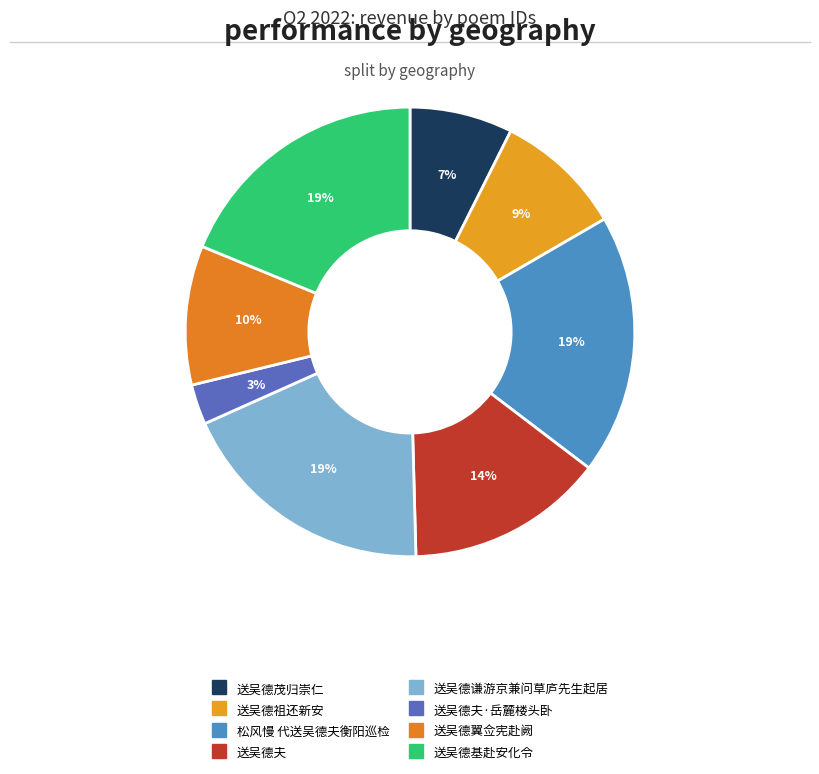

Which category has the smallest portion of the pie?

送吴德夫·岳麓楼头卧